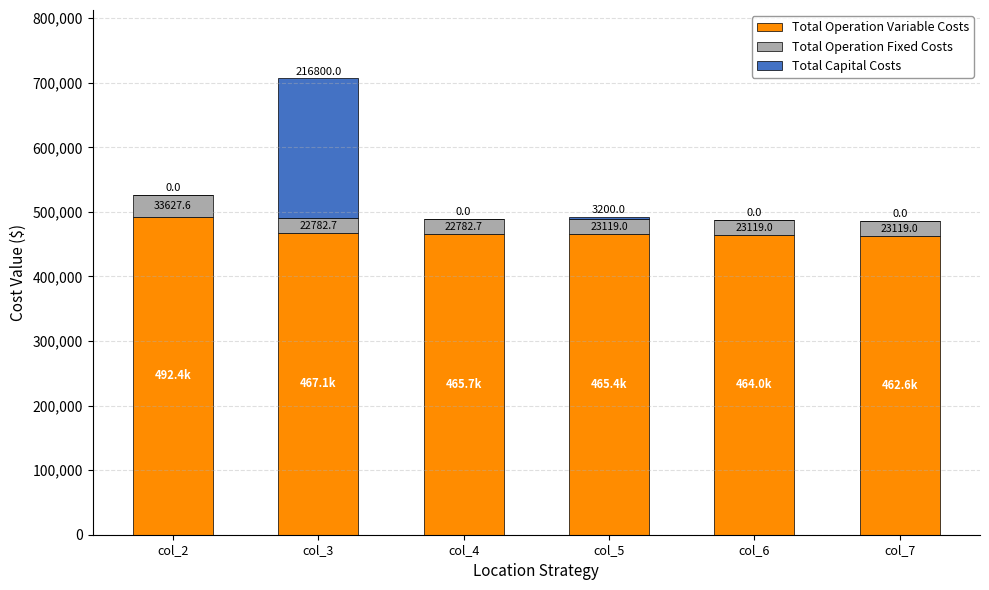

Reading left to right, transcribe the values for Total Operation Variable Costs.

col_2=492407.2	col_3=467064.1	col_4=465671.3	col_5=465362.0	col_6=463960.8	col_7=462557.8